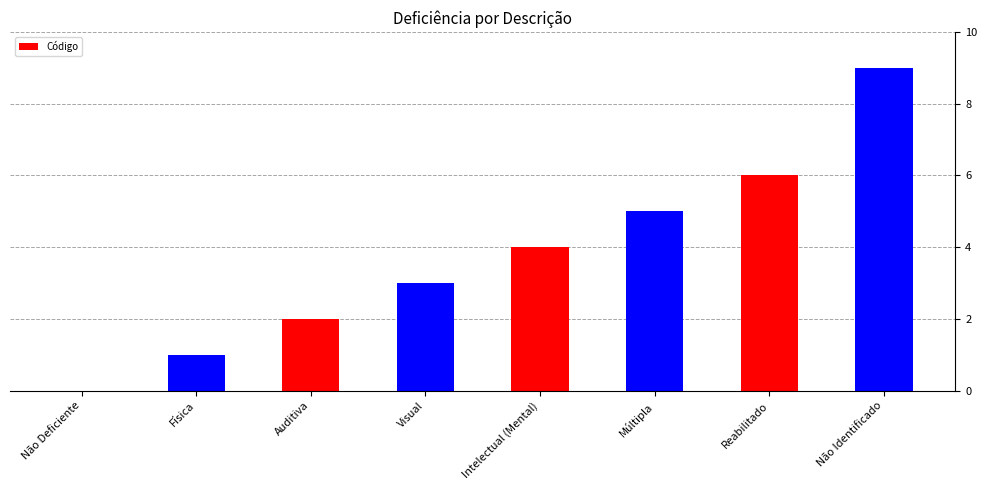

How many categories are shown in the chart?

8